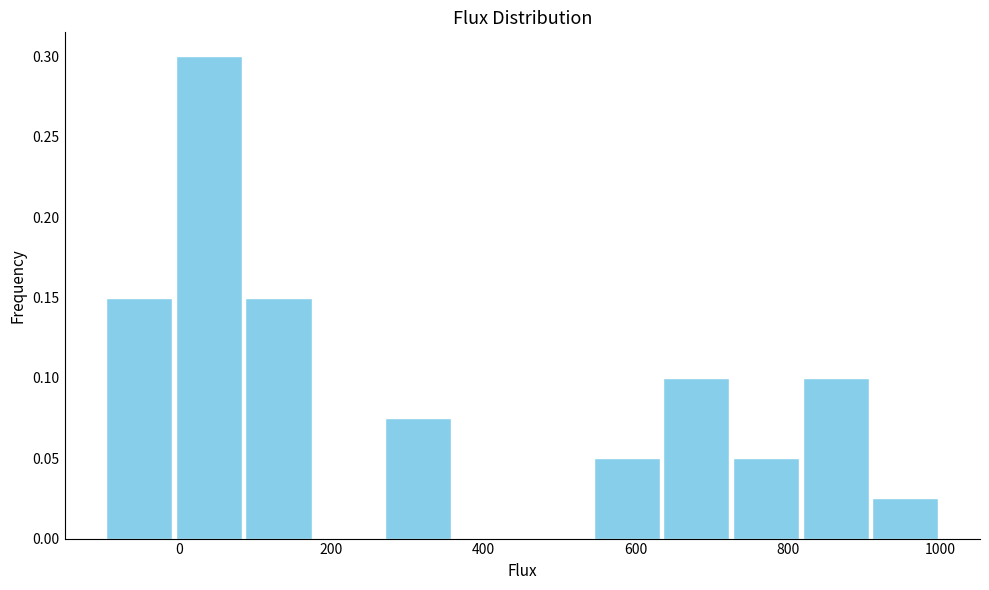

Which range on the x-axis has the tallest bar?

0 to 80